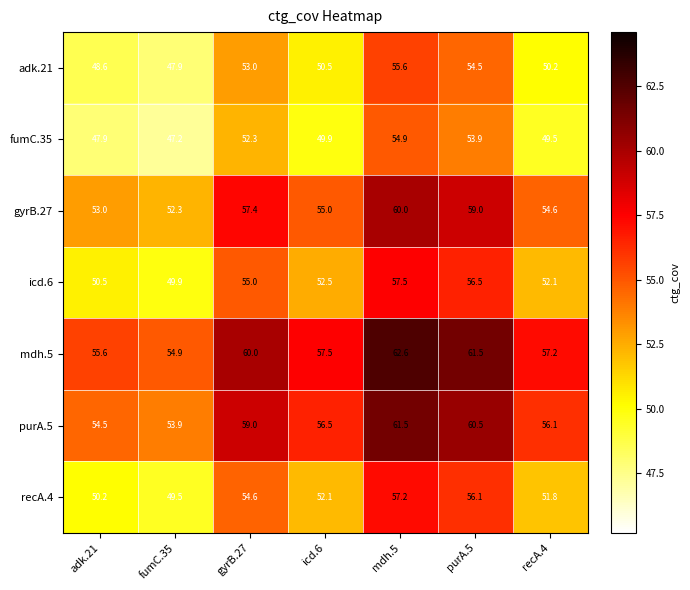

What is the difference between the highest and lowest values at adk.21?

7.7